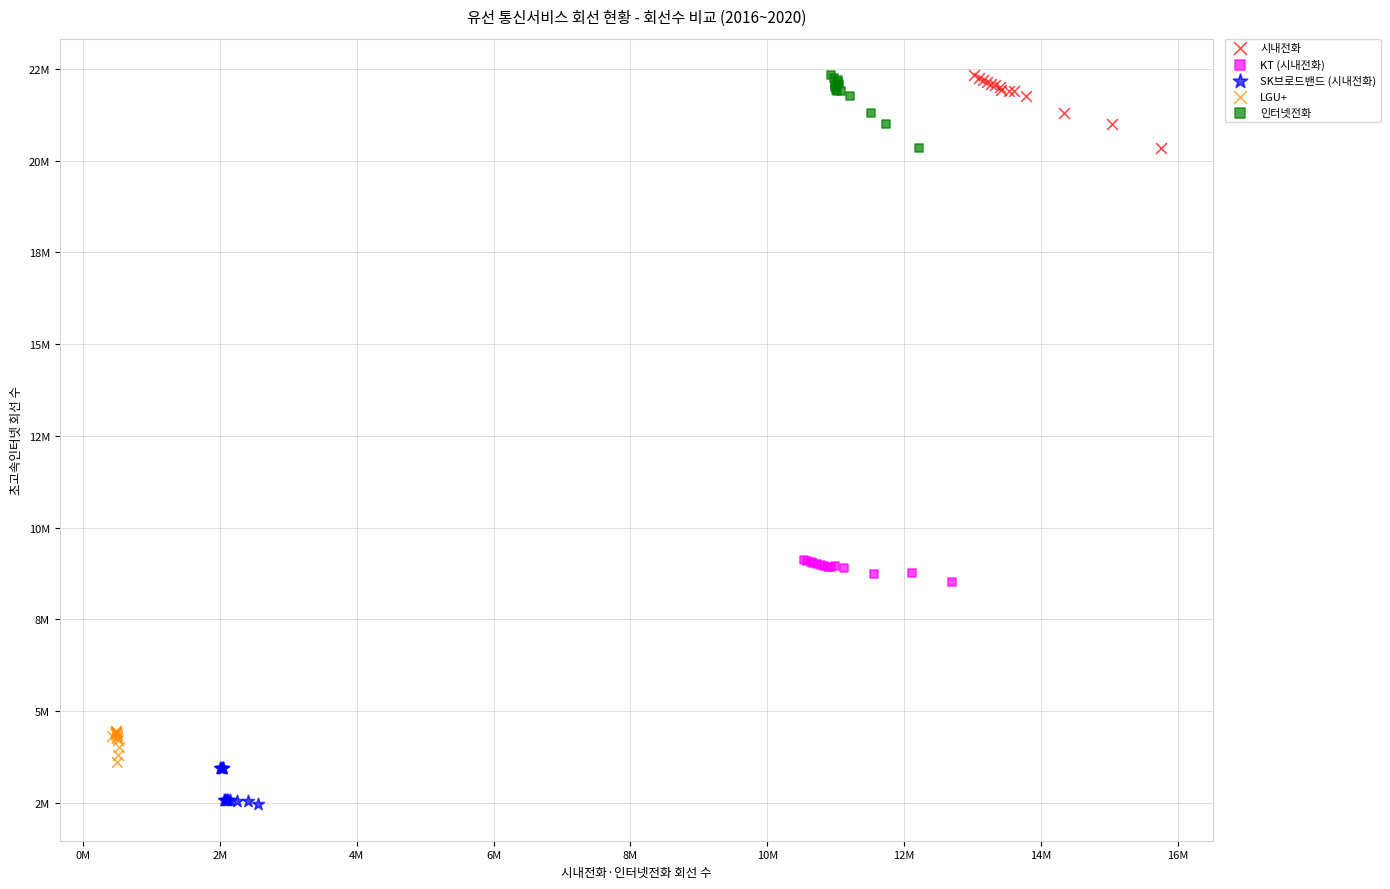

What are all the series names shown in the legend?

시내전화, KT (시내전화), SK브로드밴드 (시내전화), LGU+, 인터넷전화